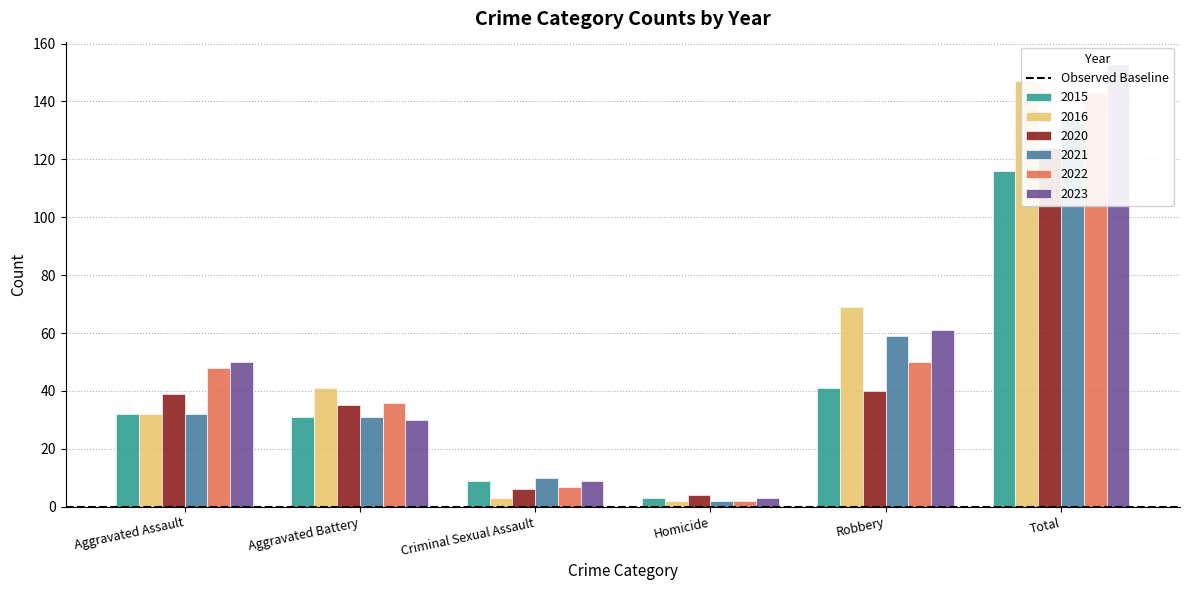

What value does the 2021 series have at Aggravated Assault, to the nearest 50?

50